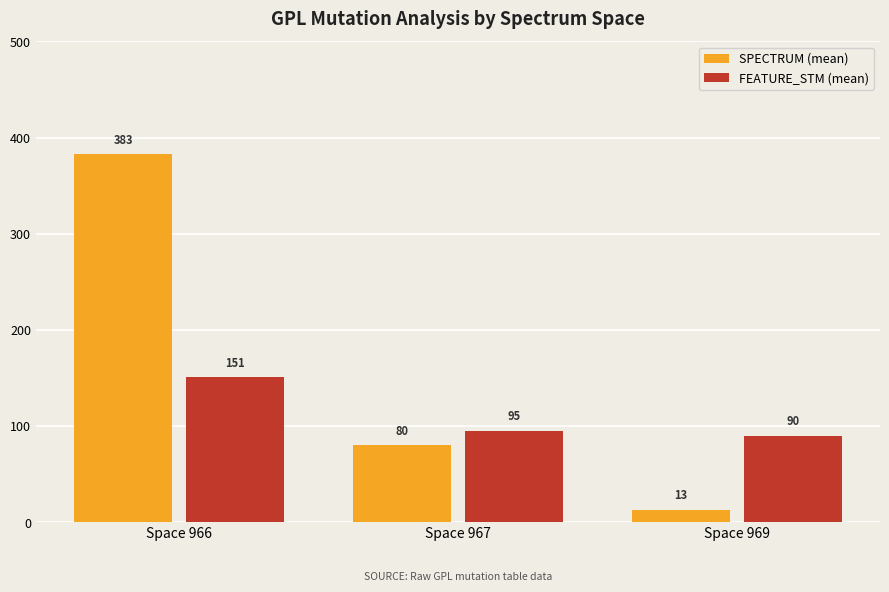

Count the number of categories in the chart.

3